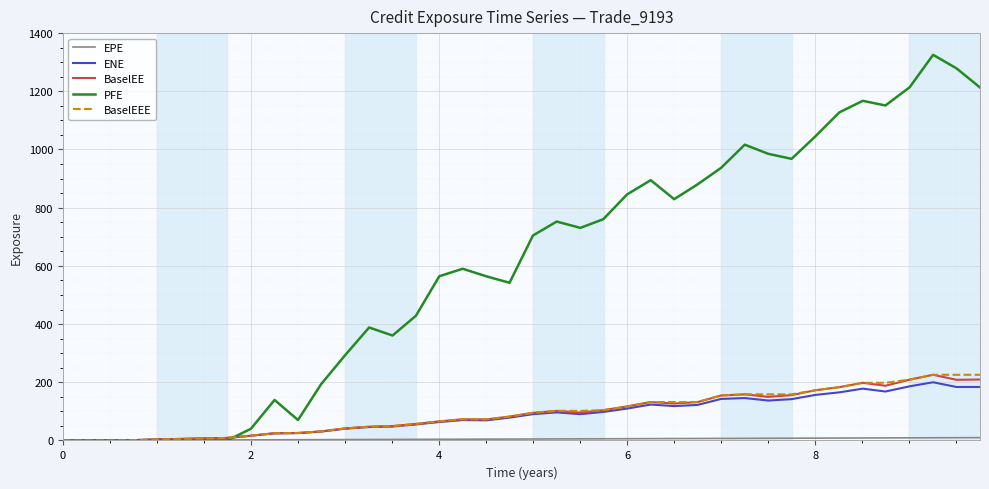

Which series has the largest range (max minus min)?

PFE